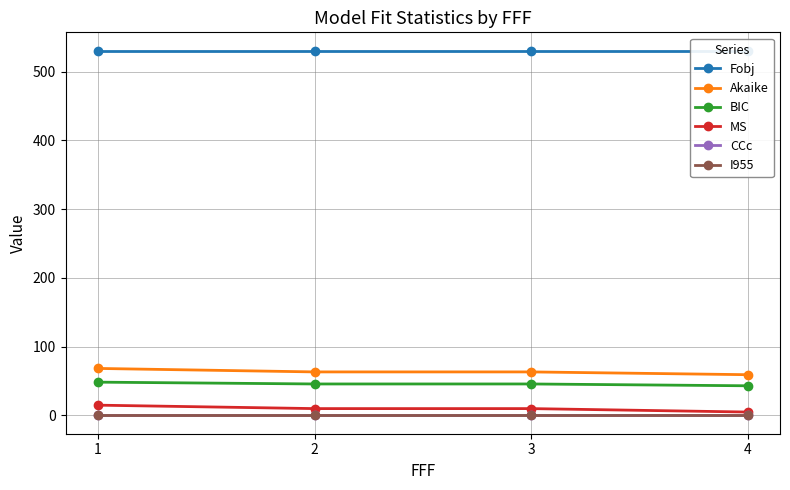

What is the difference between the highest and lowest values at 4?

530.5